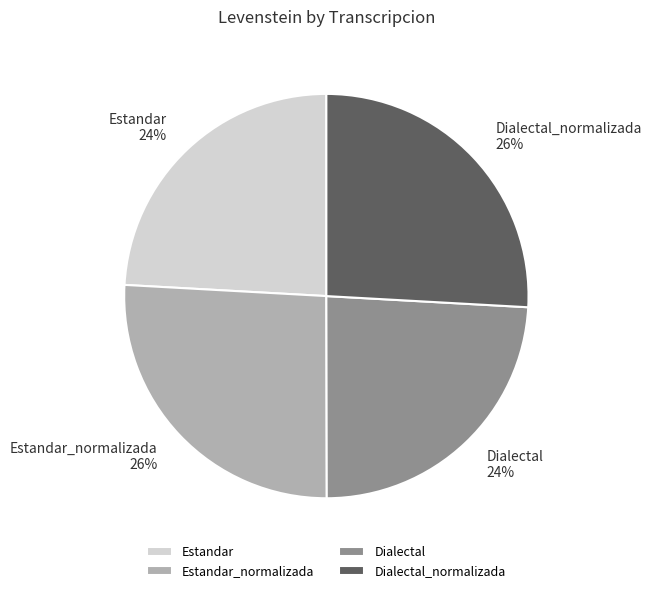

To the nearest percent, what percentage of the pie is Estandar_normalizada?

26%